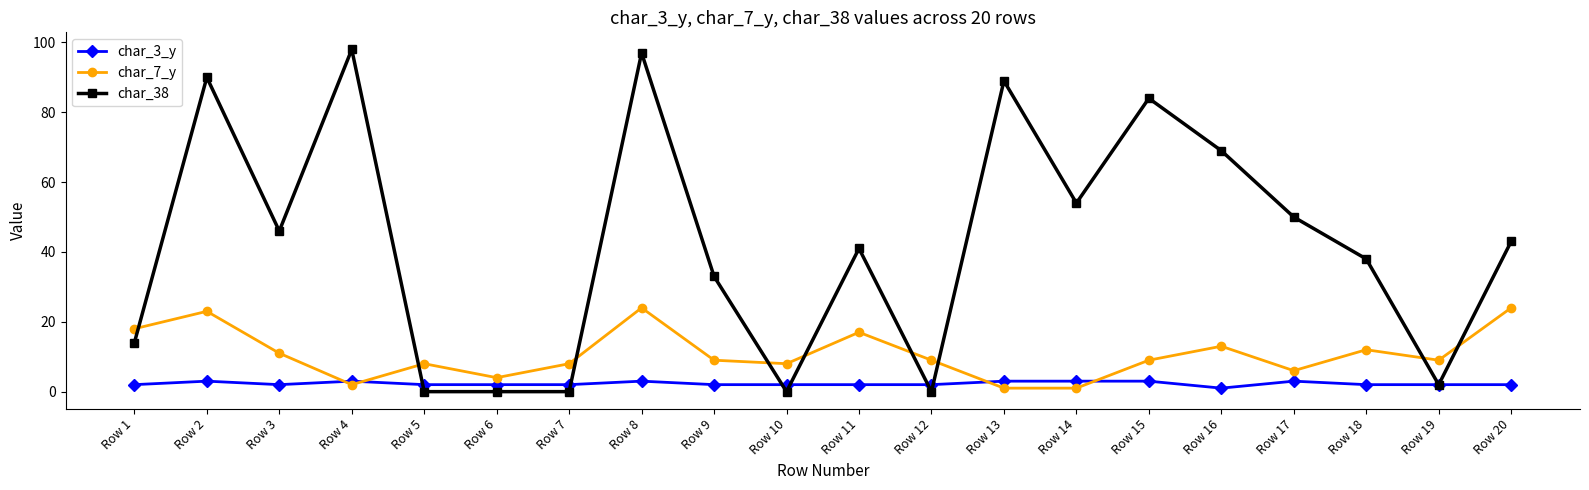

At how many categories does at least one series exceed 86?

4